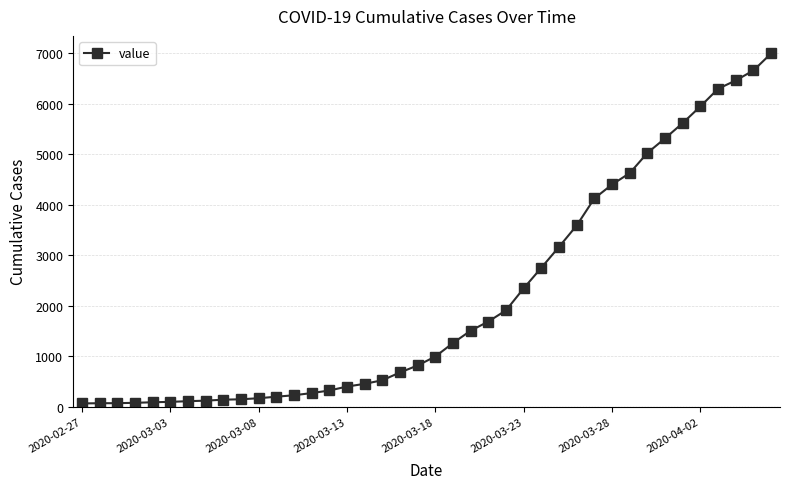

What is the difference between the maximum and minimum values?

6931